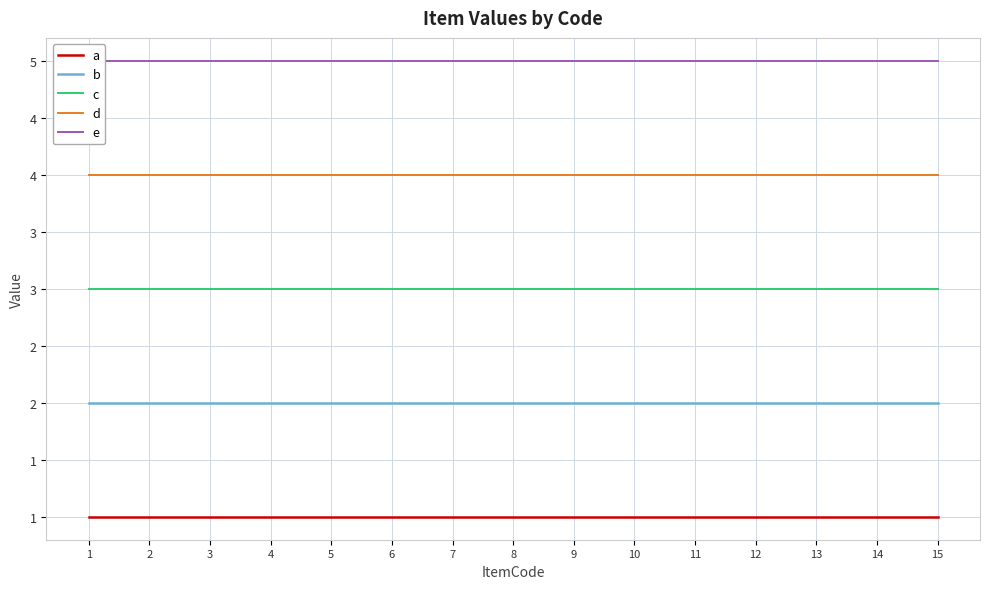

True or false: b and d intersect in this chart.

False